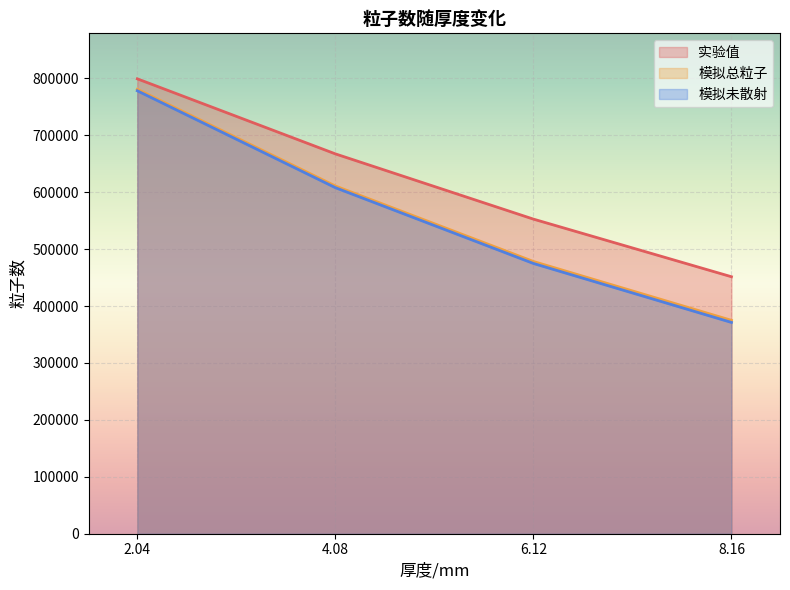

What is the value of the 模拟未散射 point at the 1st from the left?

778076